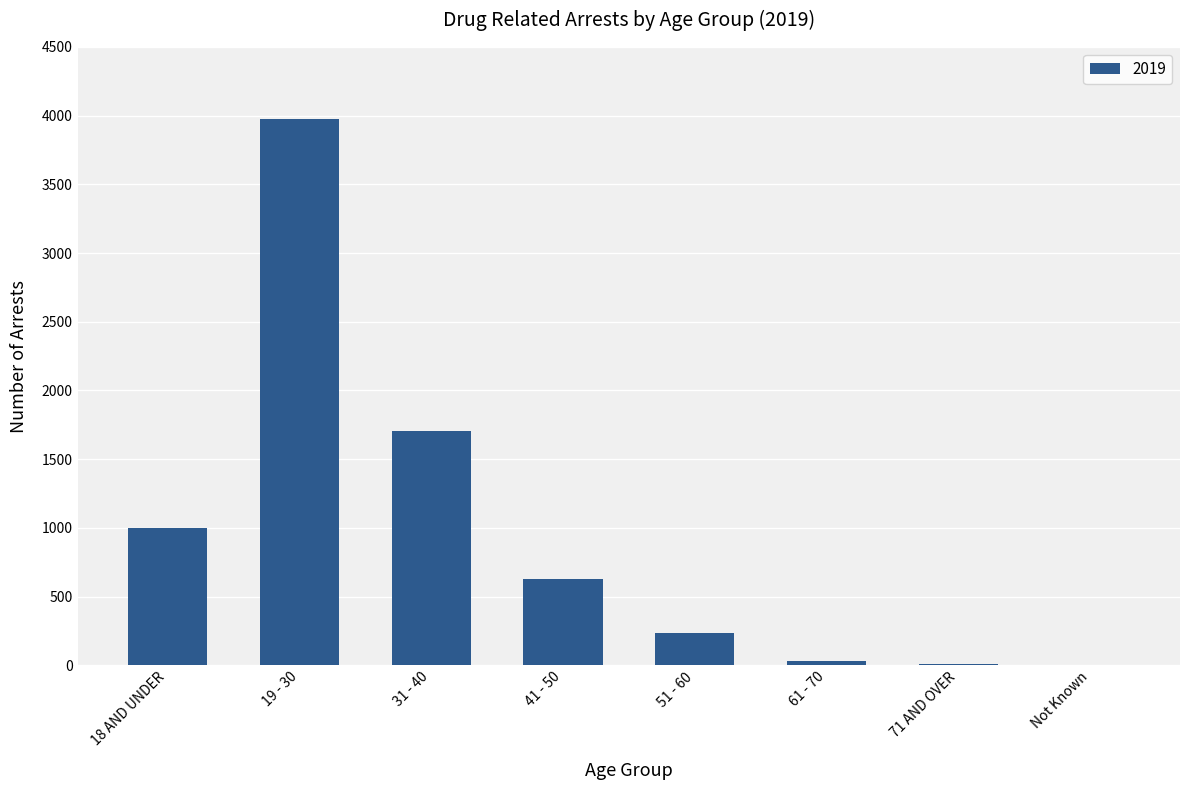

Is it true that the value at 19 - 30 is 5490?

False